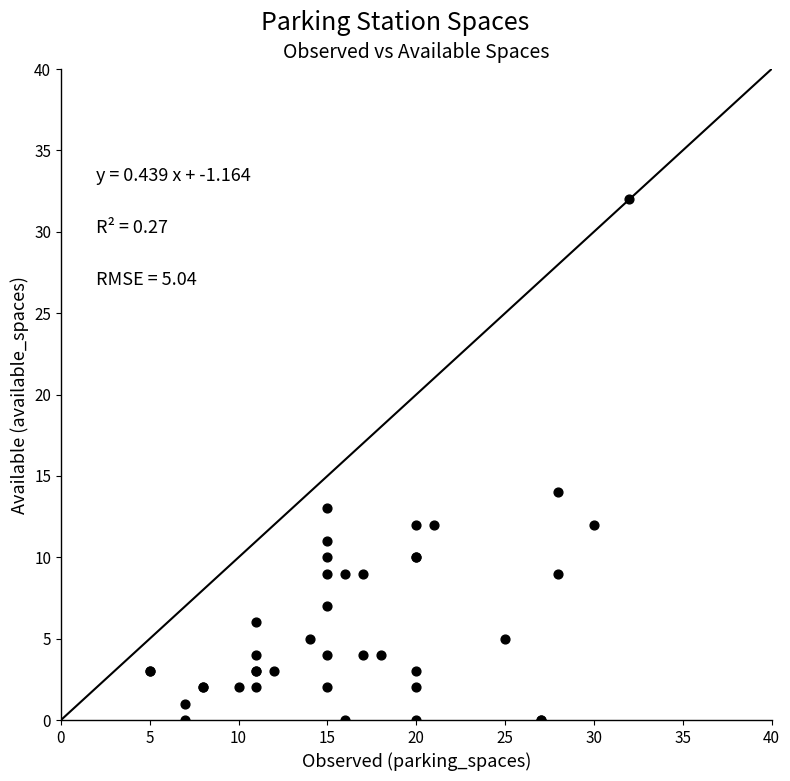

What Y value in the scatter plot is closest to 16?

14